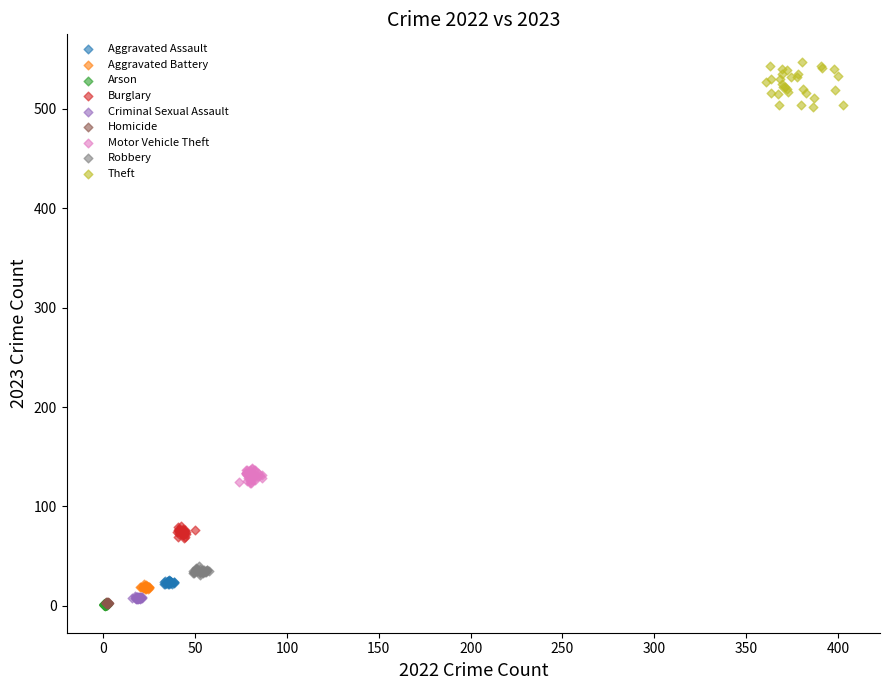

What are all the series names shown in the legend?

Aggravated Assault, Aggravated Battery, Arson, Burglary, Criminal Sexual Assault, Homicide, Motor Vehicle Theft, Robbery, Theft